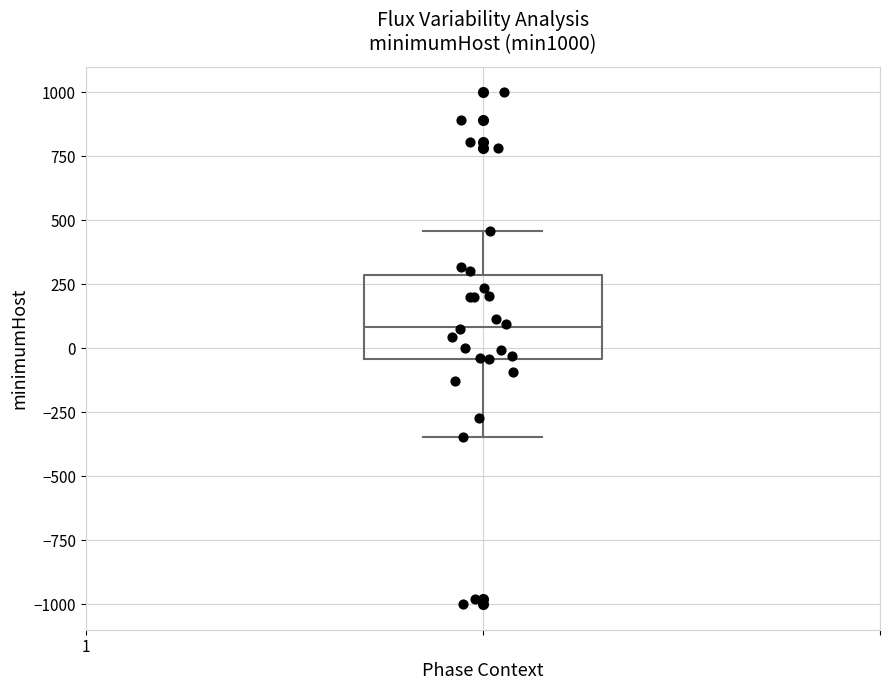

Where does the lower whisker of the box end on the y-axis? The values are not printed on the chart, so give them approximately, as read against the axis.

-350